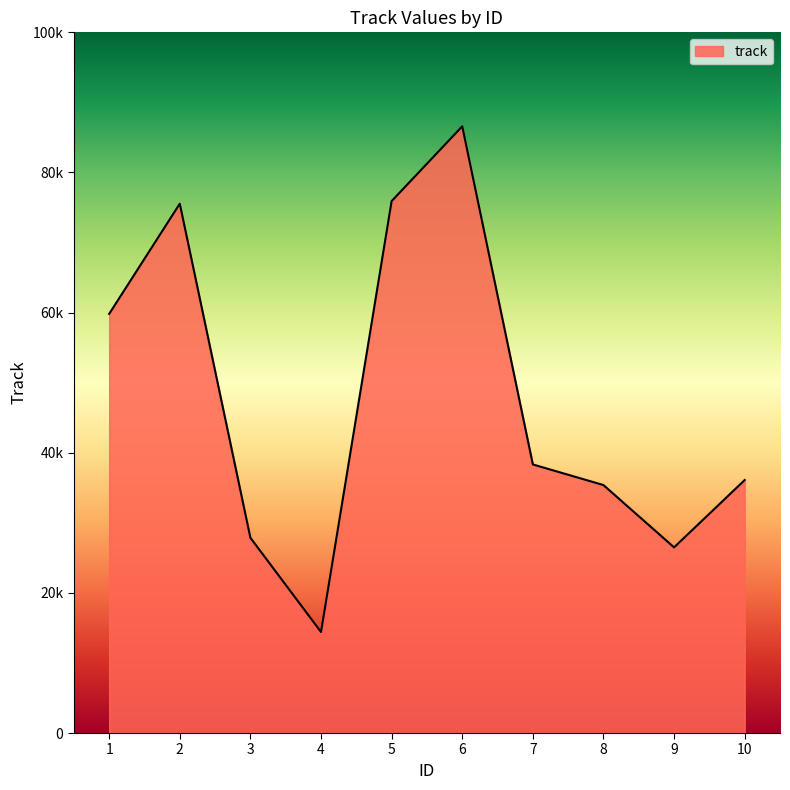

Is this an area chart (filled region under the line)?

Yes